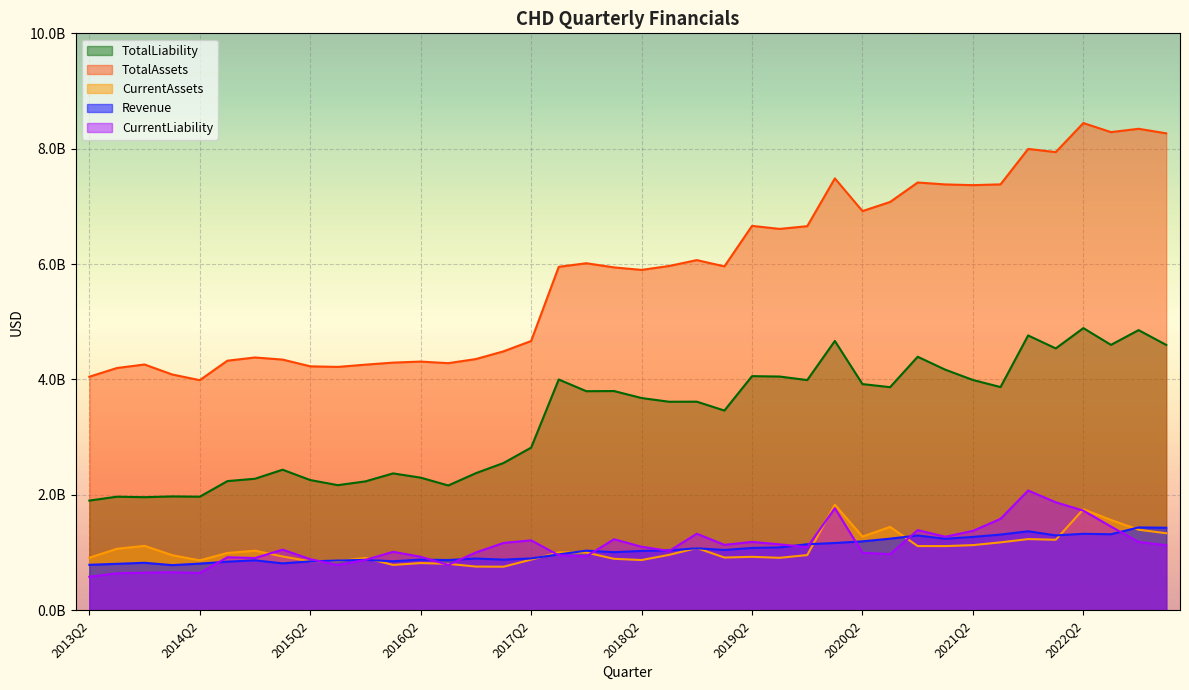

At which category is the sum across all series the highest?

2022Q2